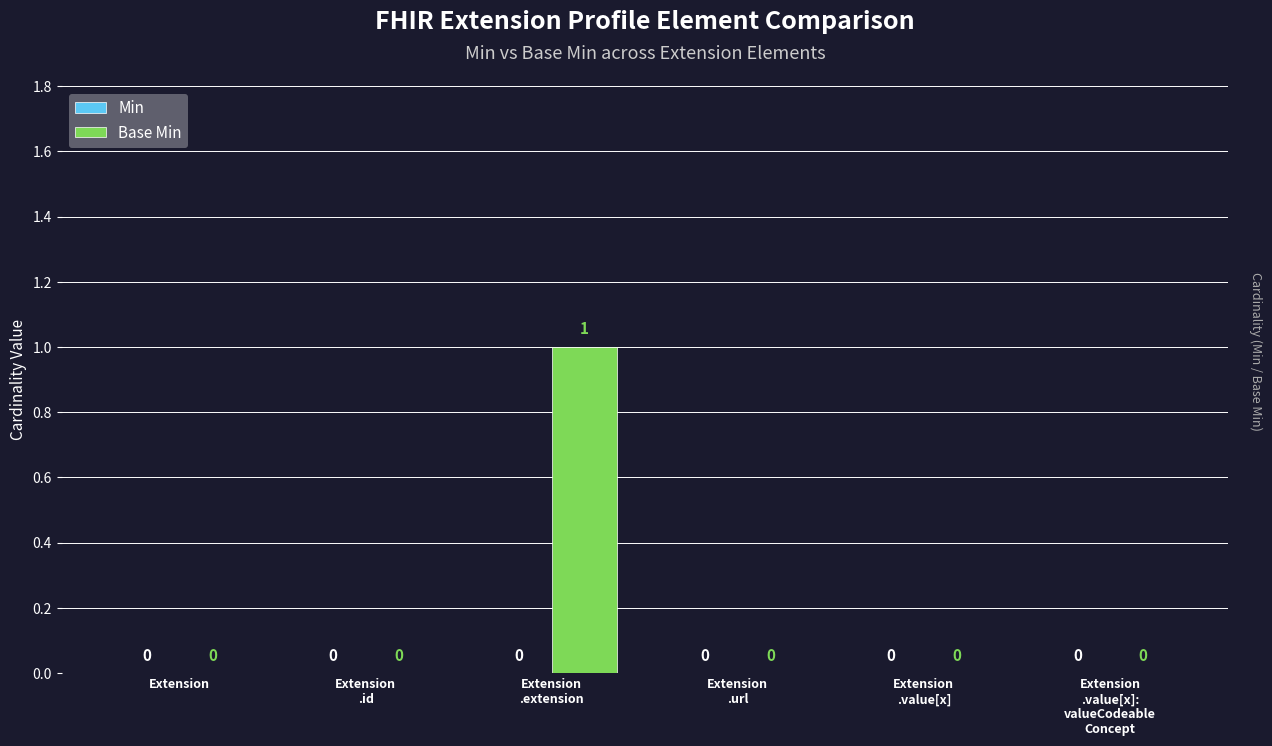

How many values are between 0 and 1?

6